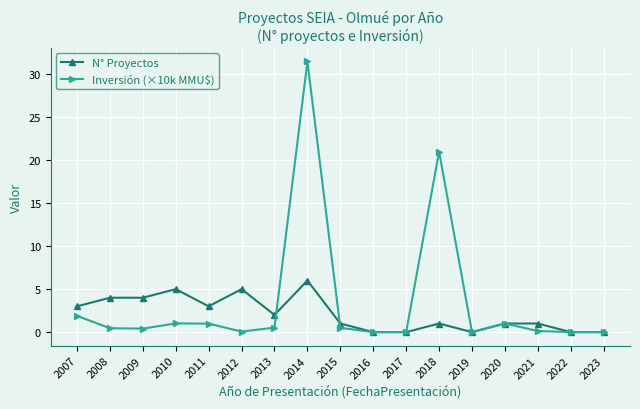

At which category does the chart reach its peak across all series?

2014